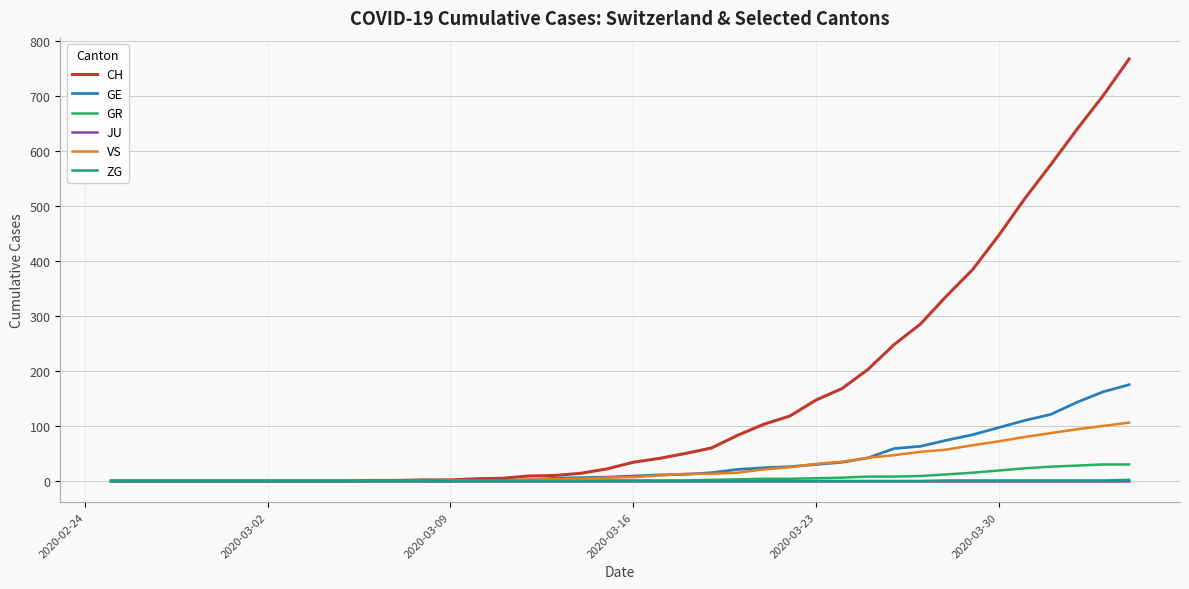

Which series has the largest total across all categories?

CH